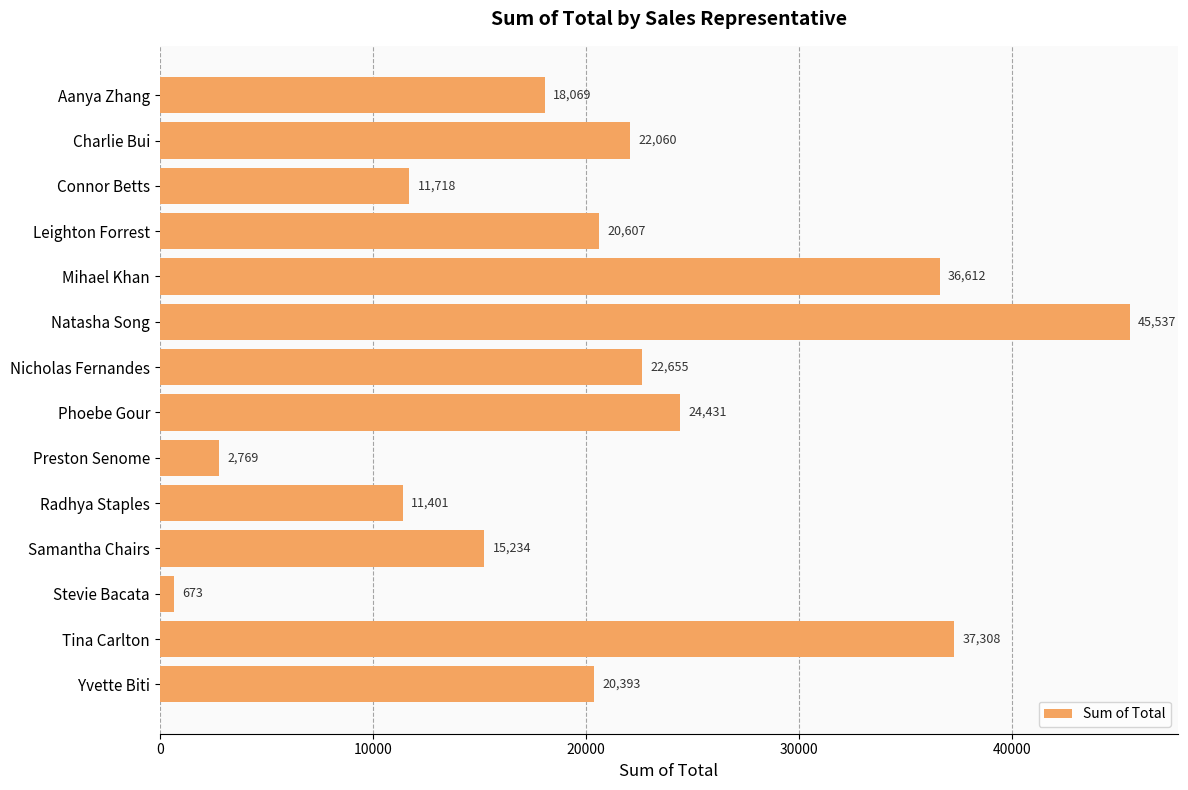

Where is the data nearest to the value 23105?

Nicholas Fernandes